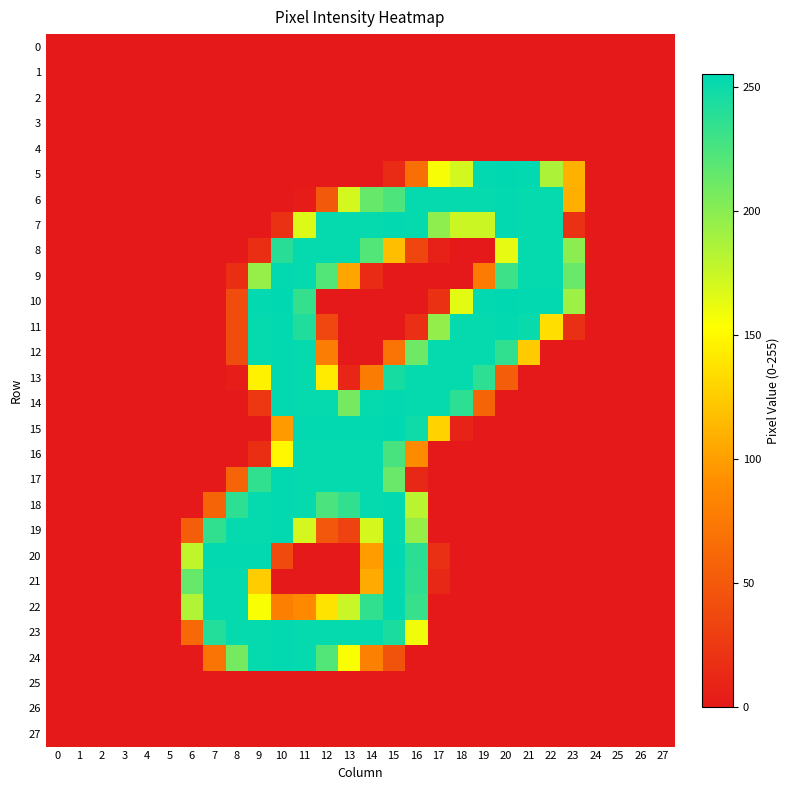

At how many categories does at least one series exceed 97?

18